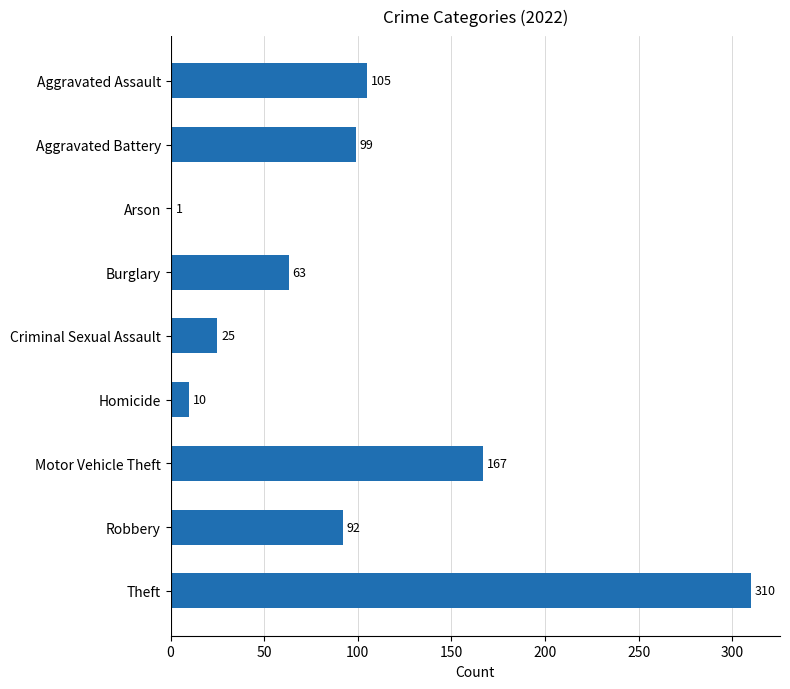

What is the sum of the values at Burglary and Arson?

64